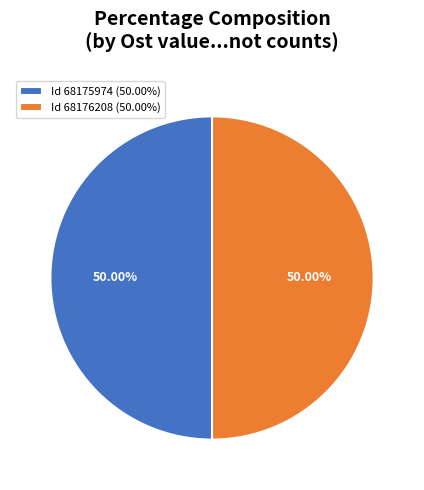

What is the ratio of the value at Id 68176208 (50.00%) to the value at Id 68175974 (50.00%)?

1.0